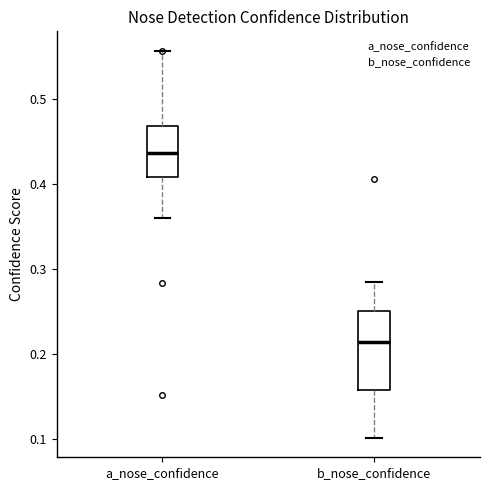

Reading left to right, read every box against the y-axis: the position of its median line, the range the box covers, and the ends of its whiskers. The values are not printed on the chart, so give them approximately, as read against the axis.

a_nose_confidence: median 0.44, box 0.41 to 0.47, whiskers 0.36 to 0.56
b_nose_confidence: median 0.21, box 0.16 to 0.25, whiskers 0.10 to 0.29